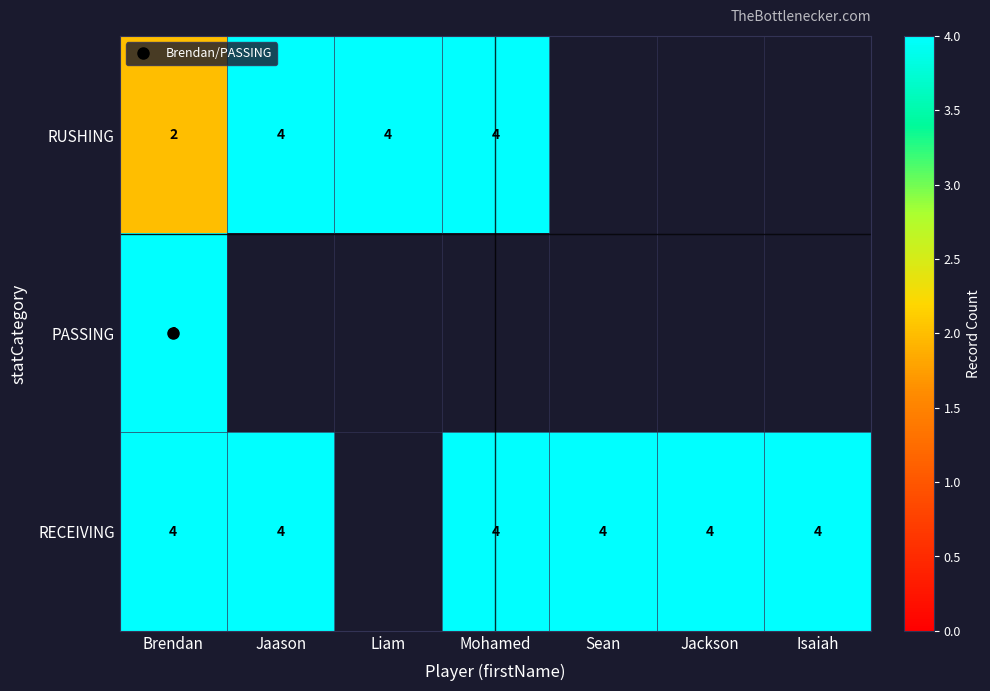

Which has a higher value, Jaason or Liam?

Jaason